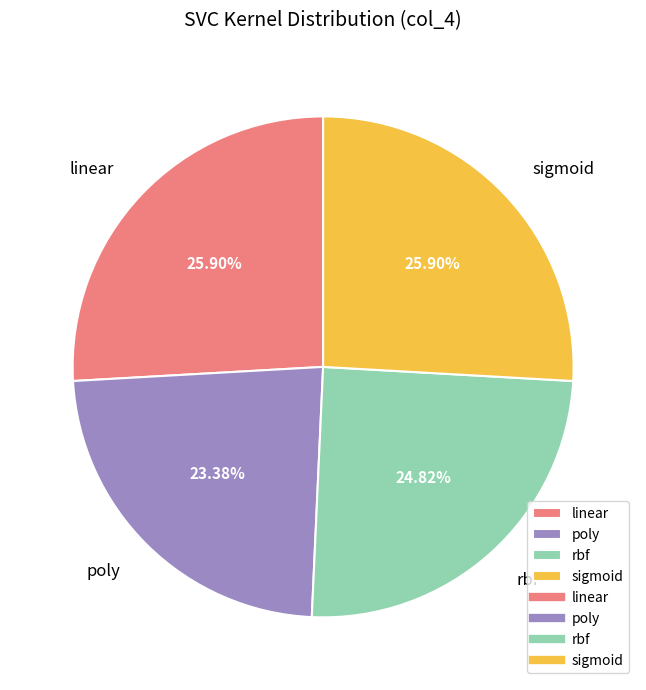

Is there any slice that represents more than half of the pie?

No